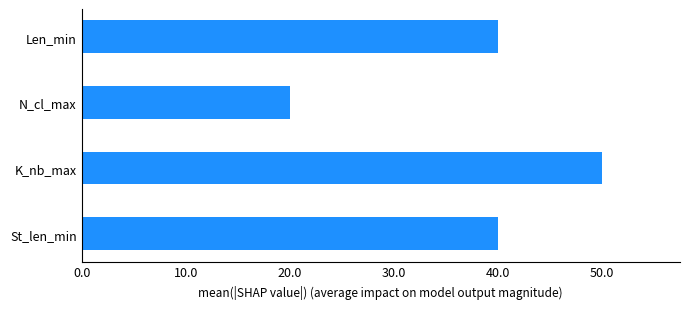

Is it true that the value at Len_min is 40?

True